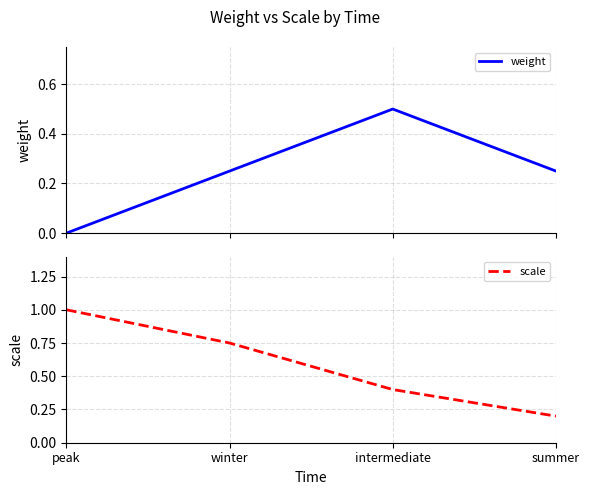

Reading left to right, extract all data points from this chart.

weight: peak=0.0	winter=0.2	intermediate=0.5	summer=0.2
scale: peak=1.0	winter=0.8	intermediate=0.4	summer=0.2